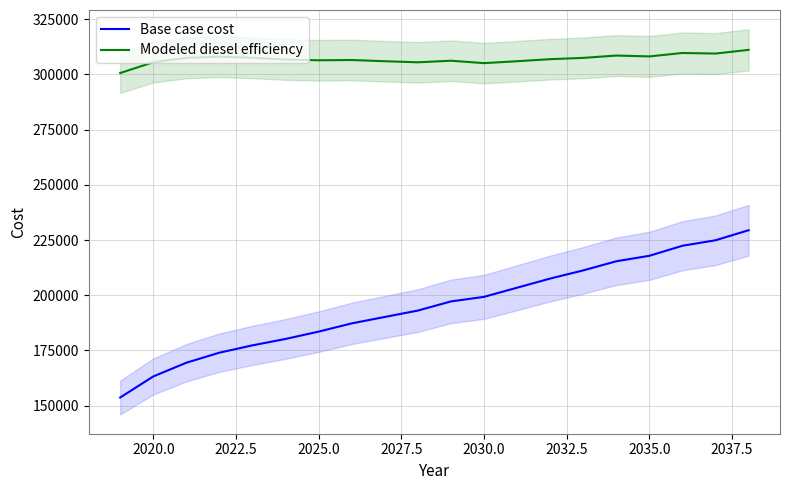

What is the value of the Modeled diesel efficiency point at the 19th from the left?

309423.2